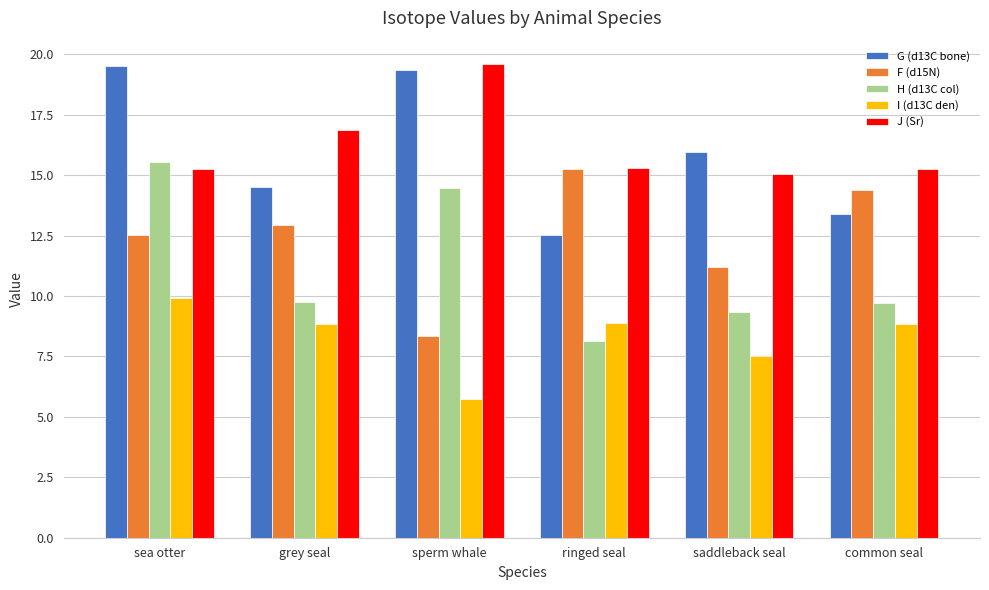

What are all the series names shown in the legend?

G (d13C bone), F (d15N), H (d13C col), I (d13C den), J (Sr)